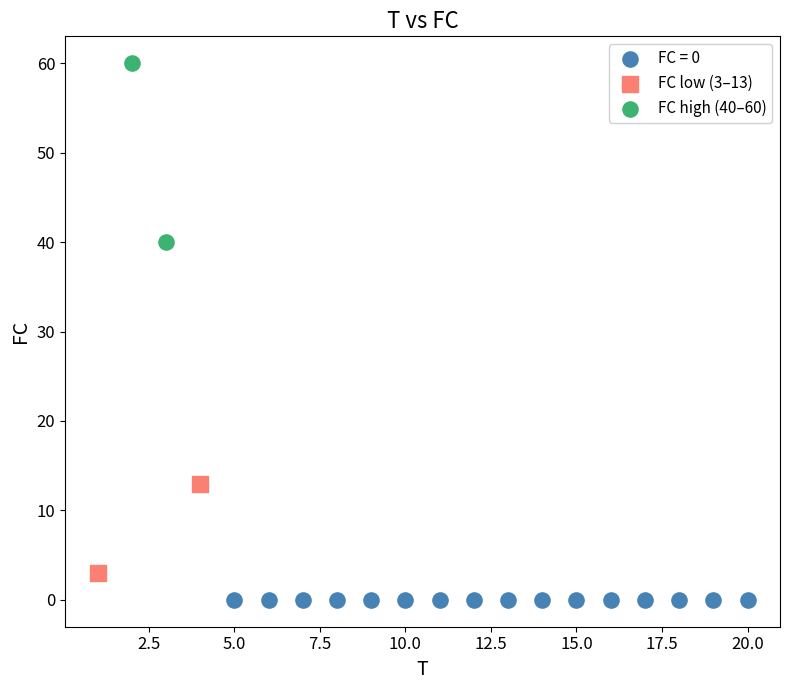

What are all the series names shown in the legend?

FC = 0, FC low (3–13), FC high (40–60)